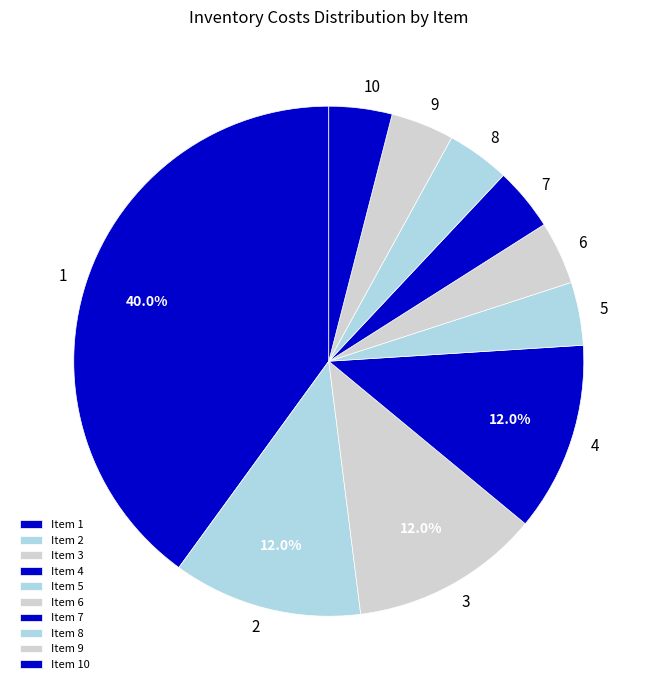

How many slices are in this pie chart?

10